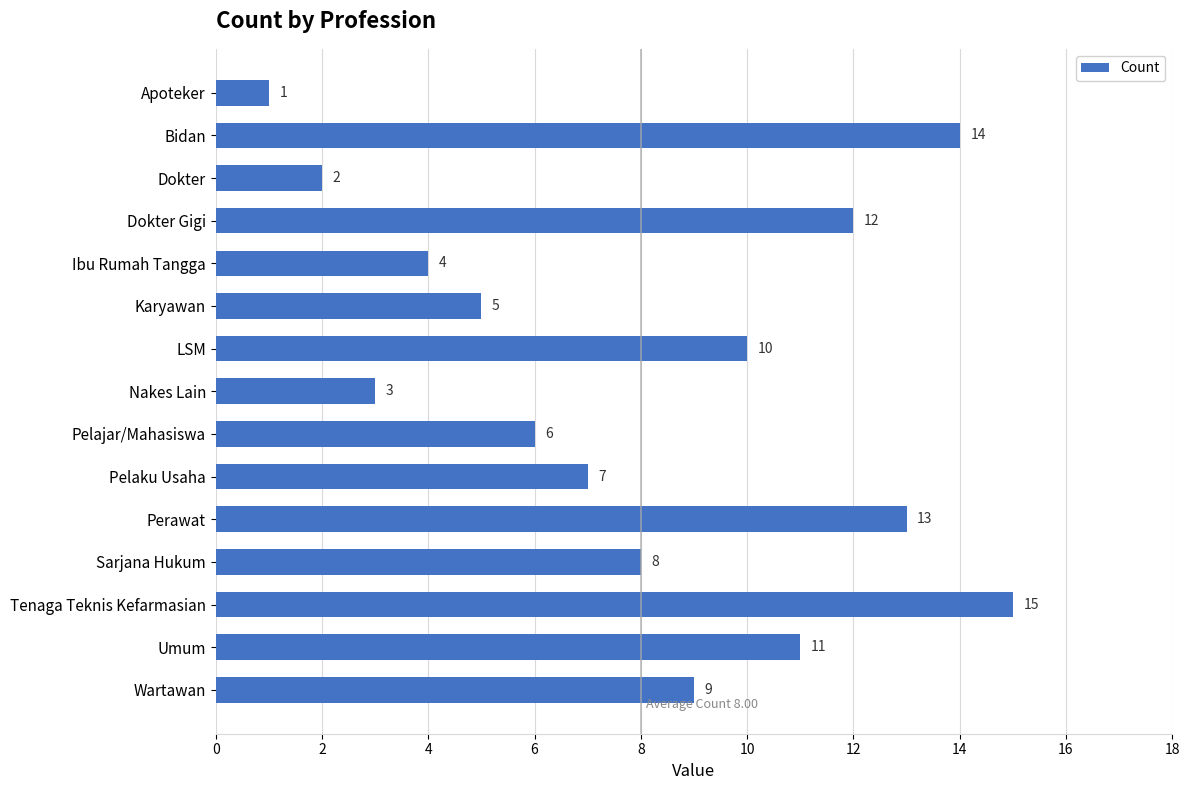

Reading bottom to top, transcribe all the data shown in this chart.

9	11	15	8	13	7	6	3	10	5	4	12	2	14	1